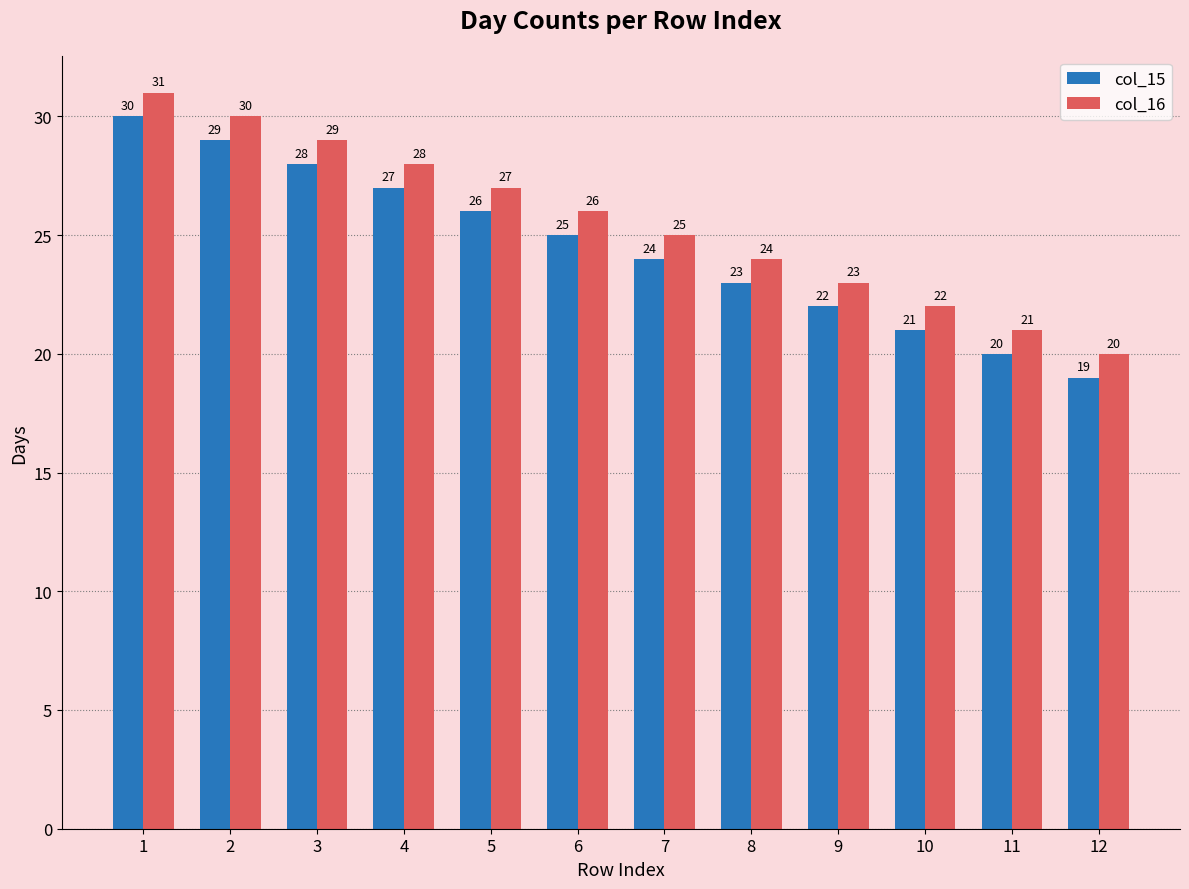

How many categories are shown in the chart?

12